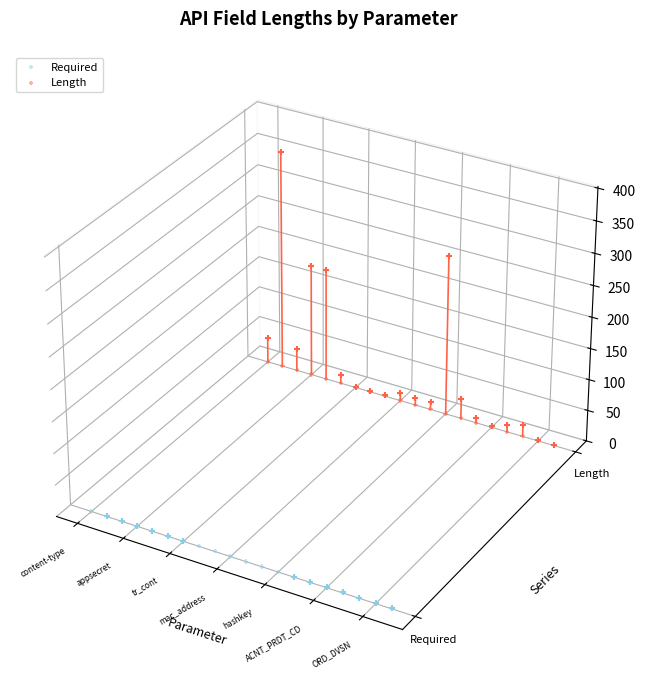

Is the value of Length at 17 greater than the value of Required at tr_cont?

Yes